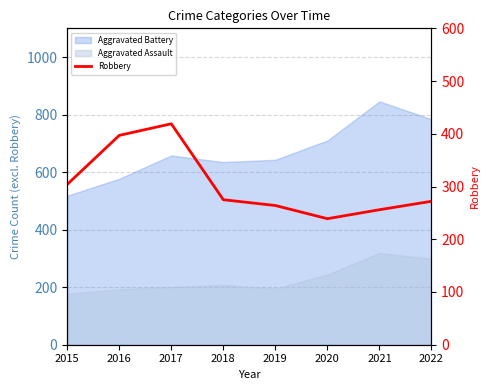

Reading right to left, extract all data points from this chart.

272	256	239	264	275	419	397	304